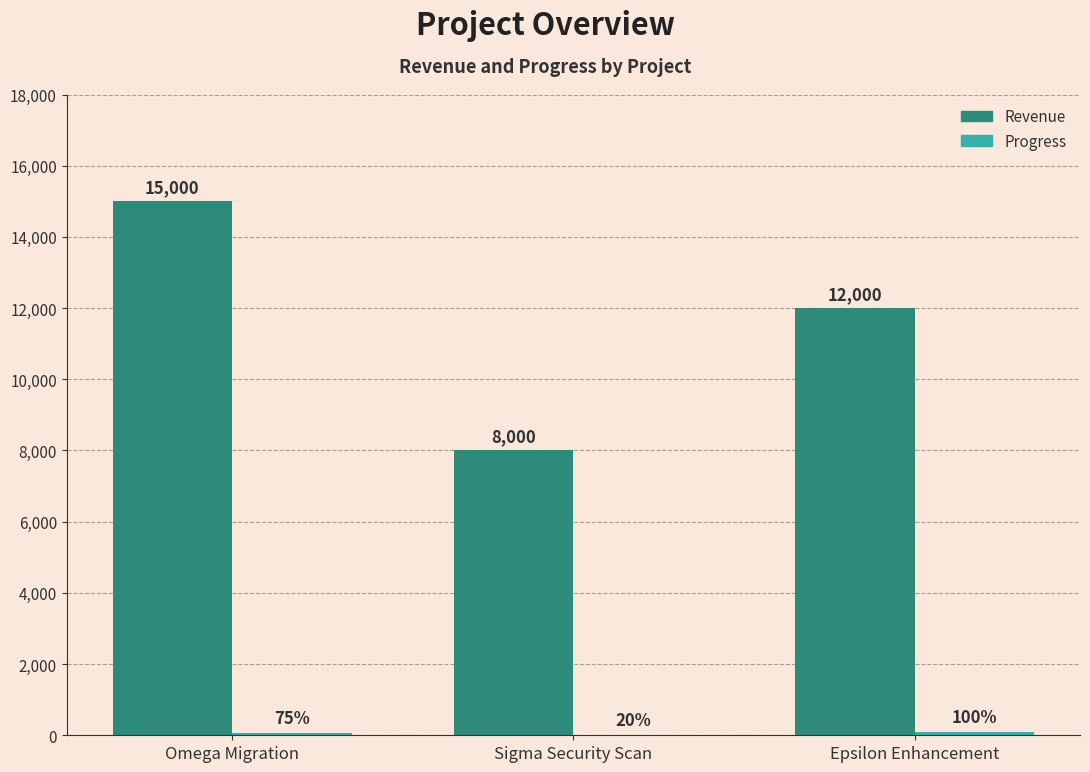

Which series changed the most between Sigma Security Scan and Epsilon Enhancement?

Revenue